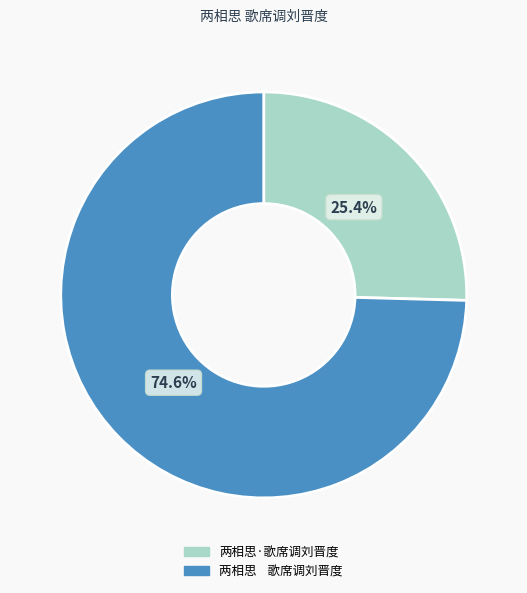

Count the number of slices in the pie.

2